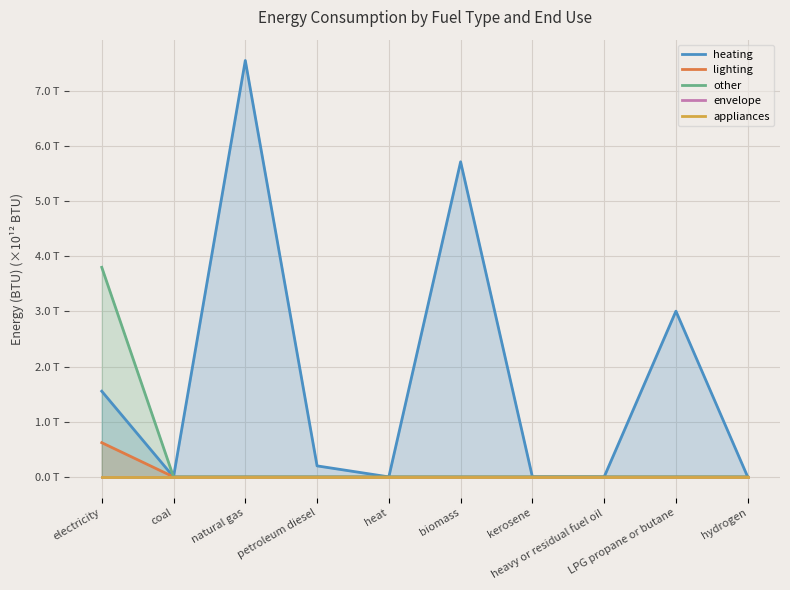

True or false: heating and lighting intersect in this chart.

False